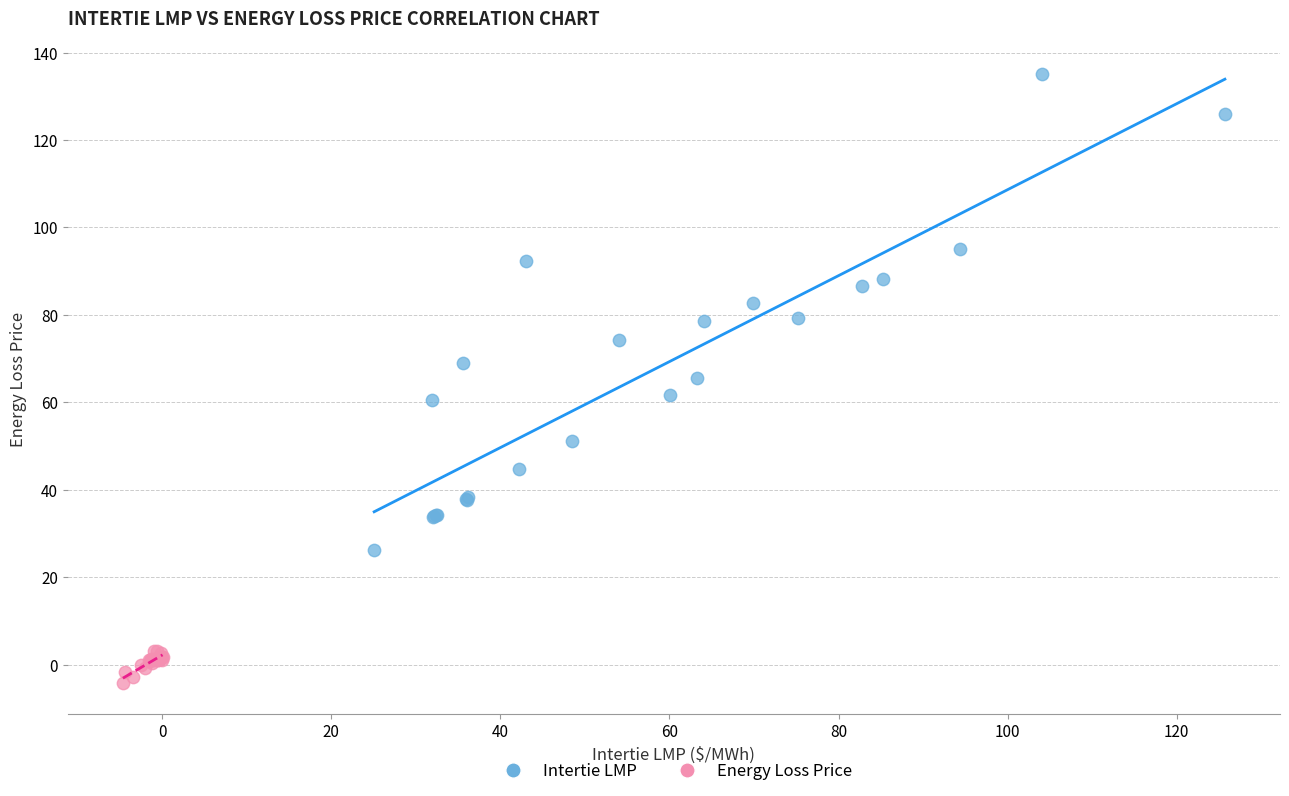

Which series has the widest spread of Y values?

Intertie LMP